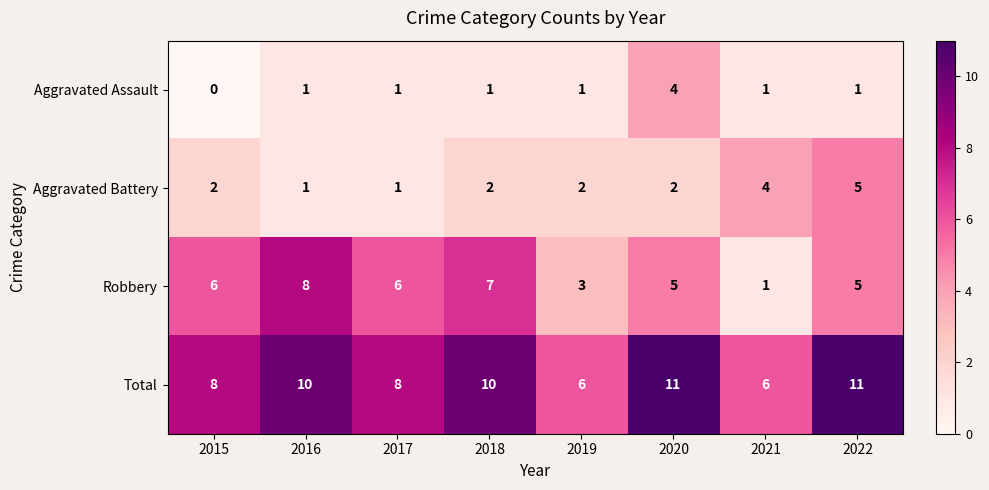

Which series has the largest total across all categories?

Total